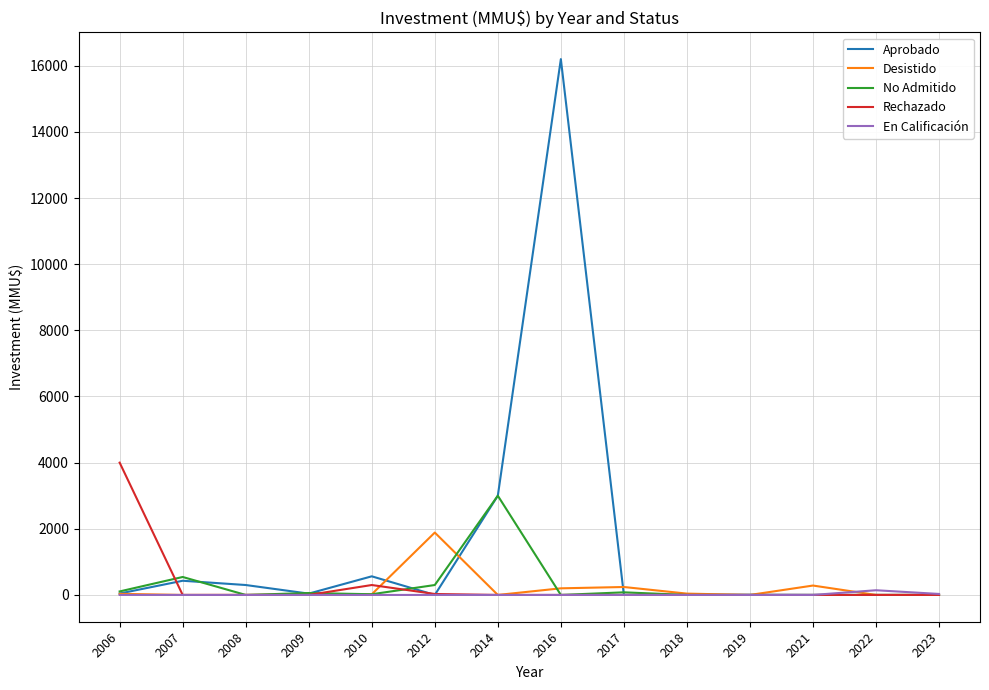

What is the greatest value displayed?

16200